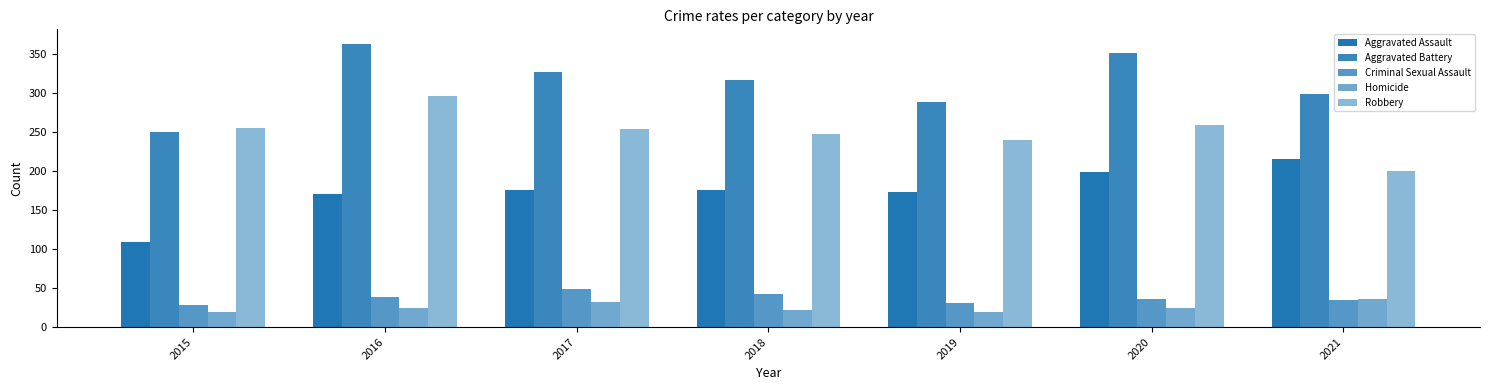

How many bars are there in each group?

5